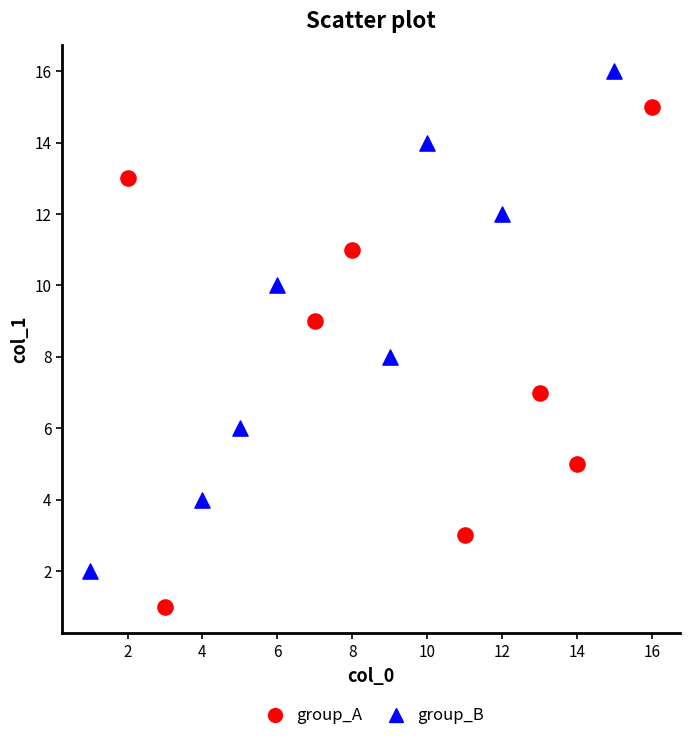

Which series contains the lowest Y value?

group_A